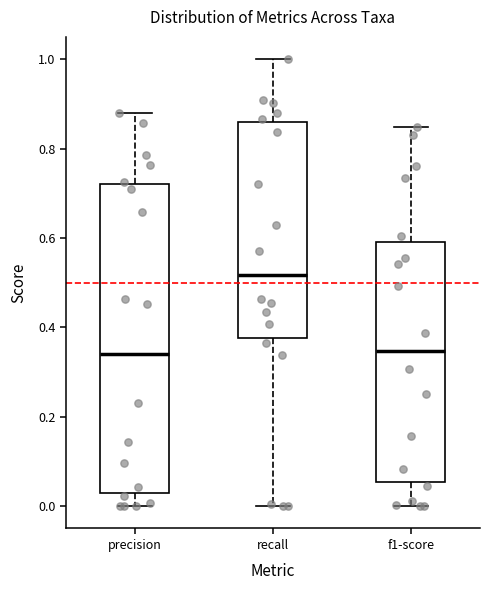

Which box is the tallest, from its lower edge to its upper edge?

precision